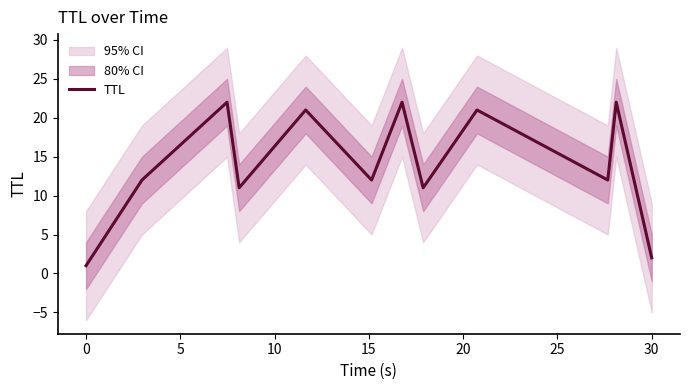

True or false: there are more than 0 points higher than both neighbors.

True